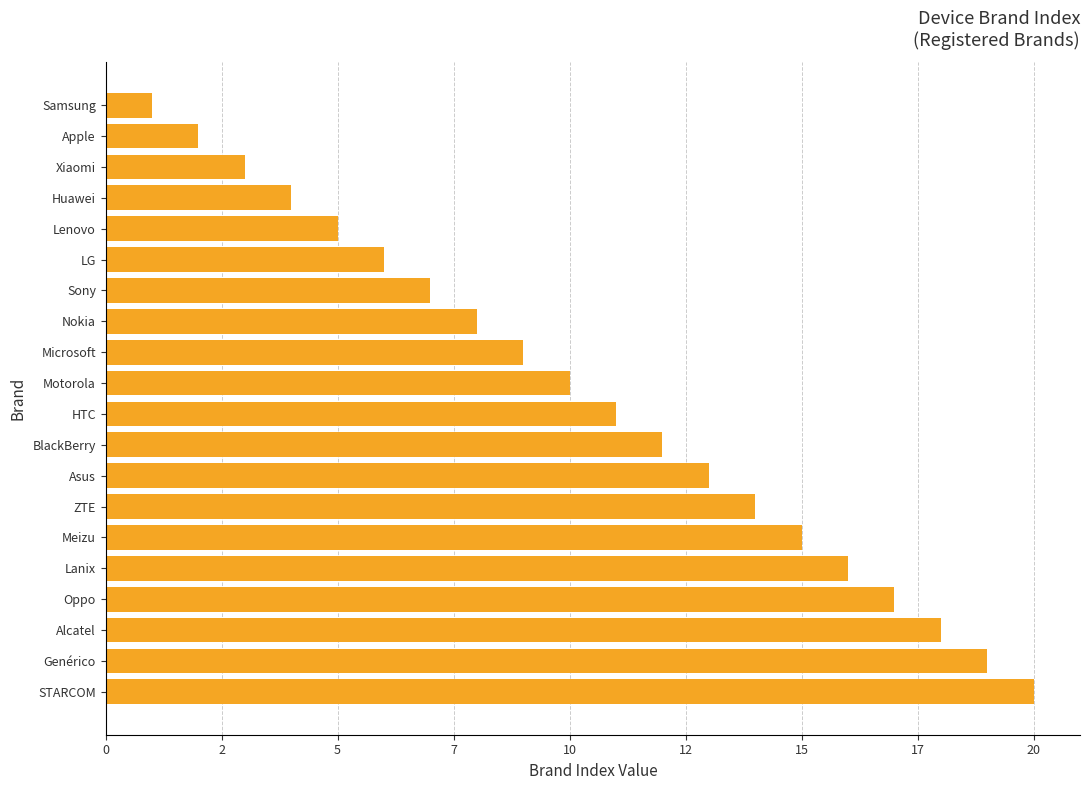

What is the minimum value shown in the chart?

1